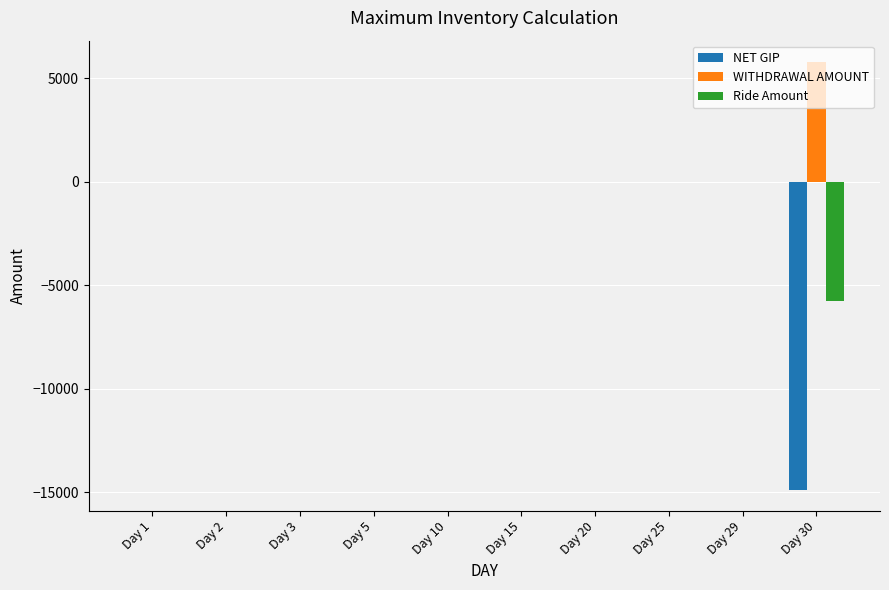

Which series has the widest spread of values?

NET GIP